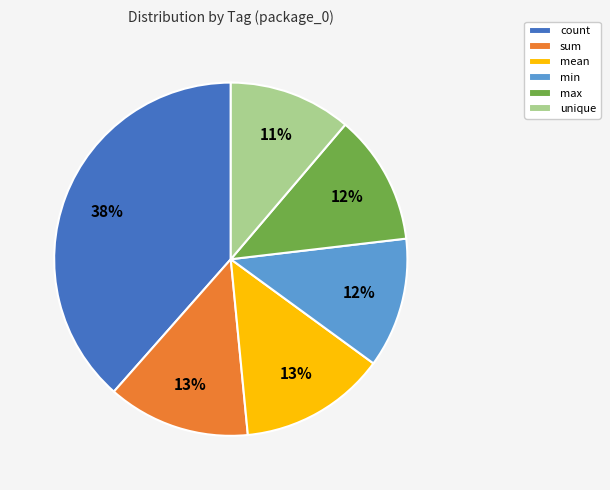

Count the number of slices in the pie.

6